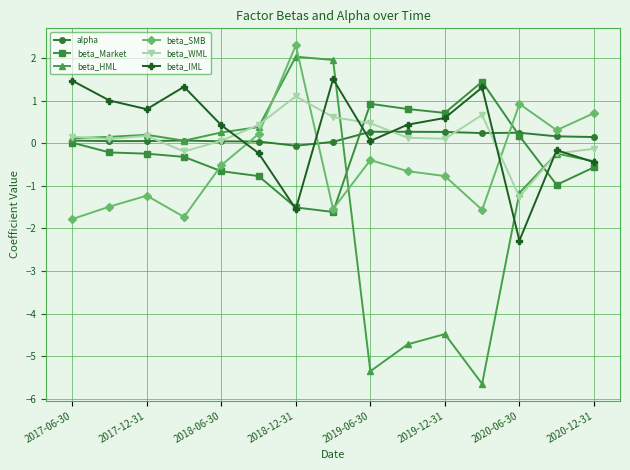

What is the maximum value for beta_SMB?

2.3